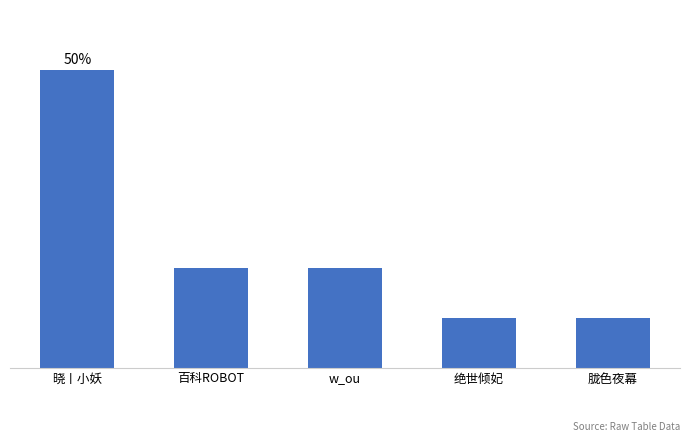

Which label corresponds to the largest value in the chart?

晓丨小妖